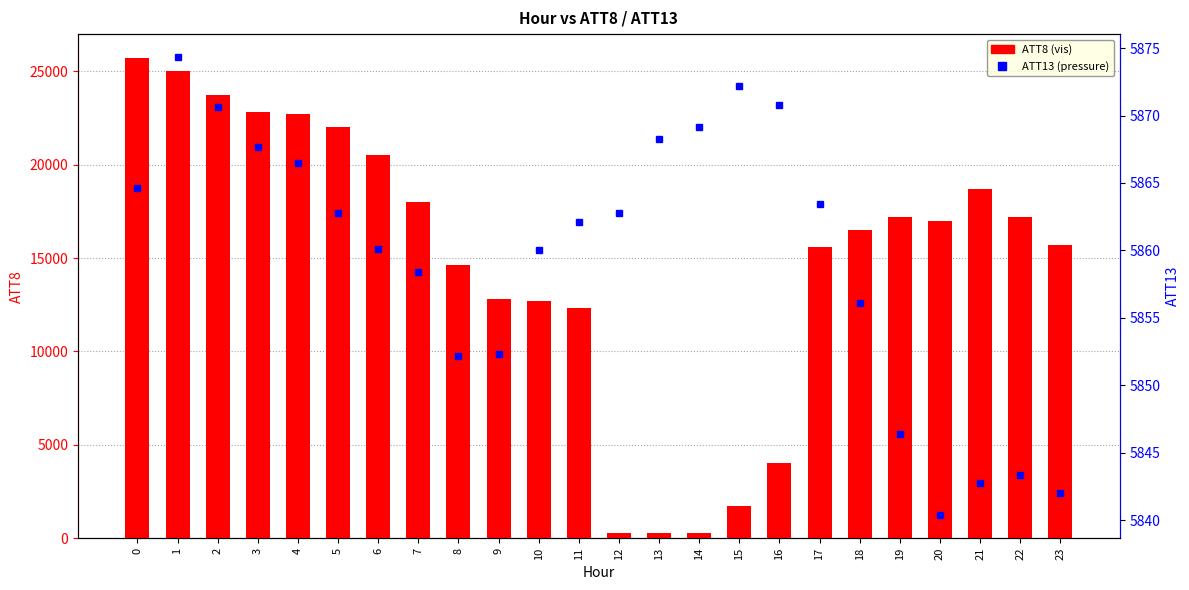

Which series has the largest total across all categories?

ATT8 (visibility)